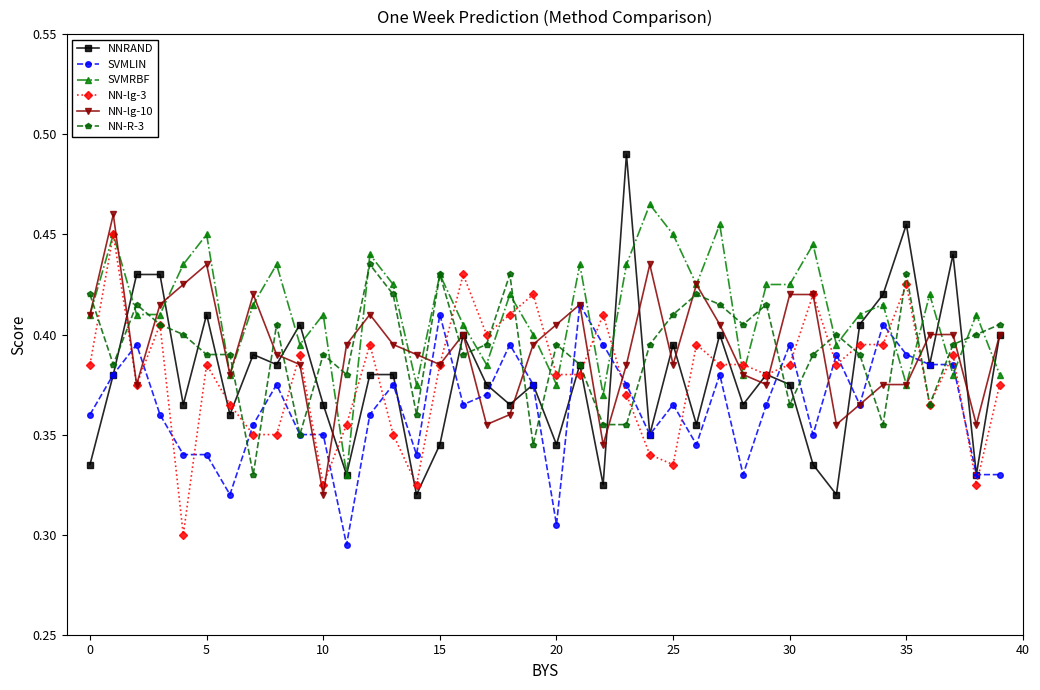

Count the NN-R-3 values in the range 0 to 1.

40